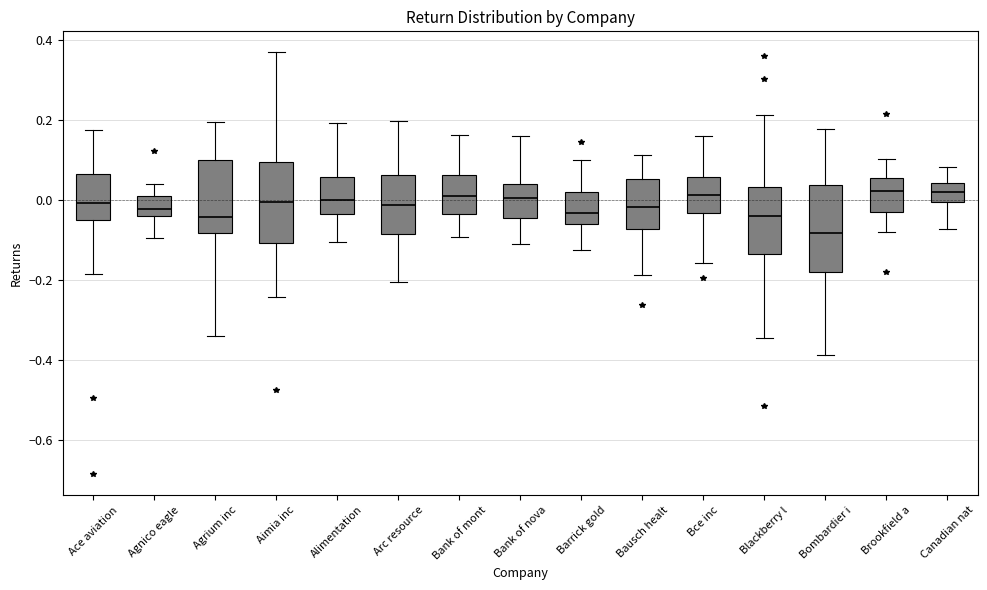

Where does the median line of the box for Ace aviation sit on the y-axis? The values are not printed on the chart, so give them approximately, as read against the axis.

0.00